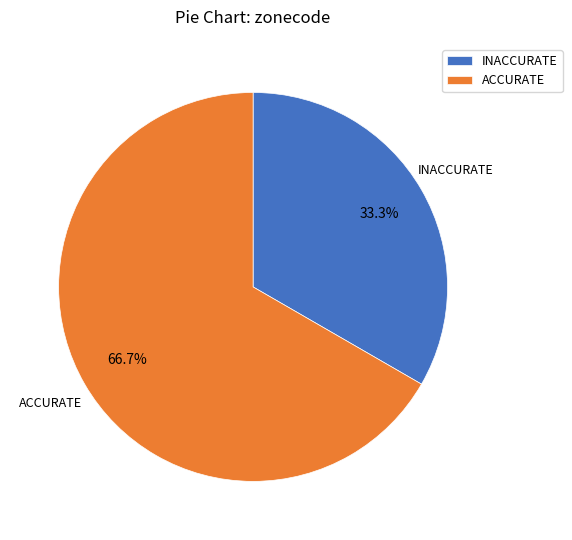

Which slice is the largest?

ACCURATE